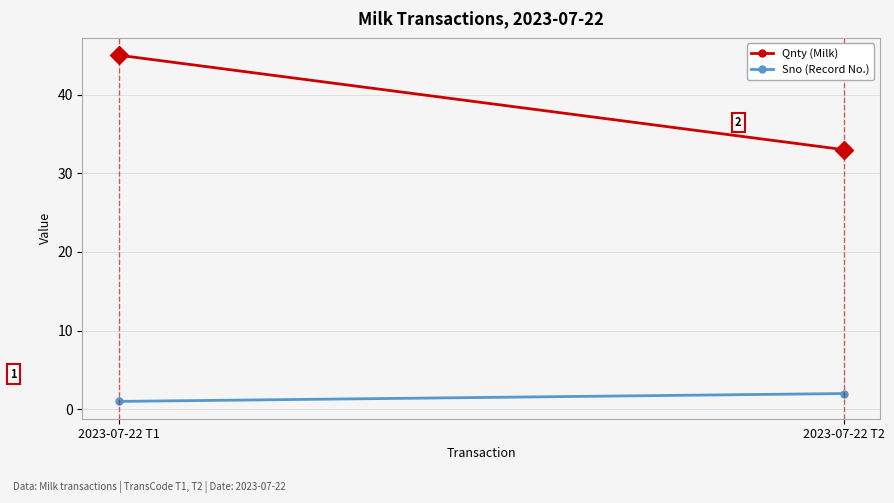

Is this an area chart (filled region under the line)?

No